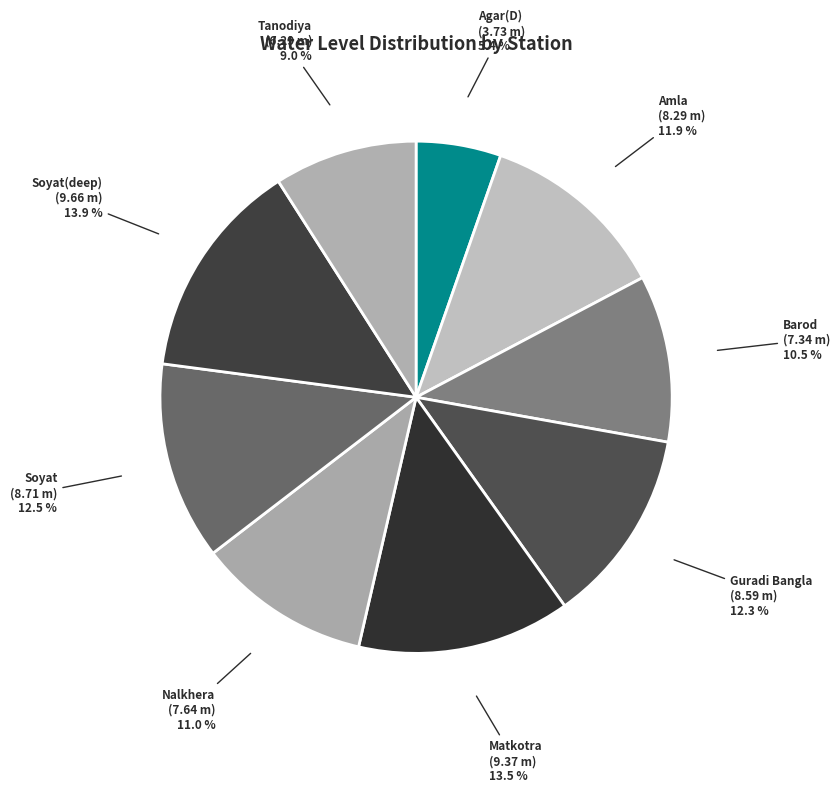

What portion of the pie excludes Guradi Bangla?

87.7%